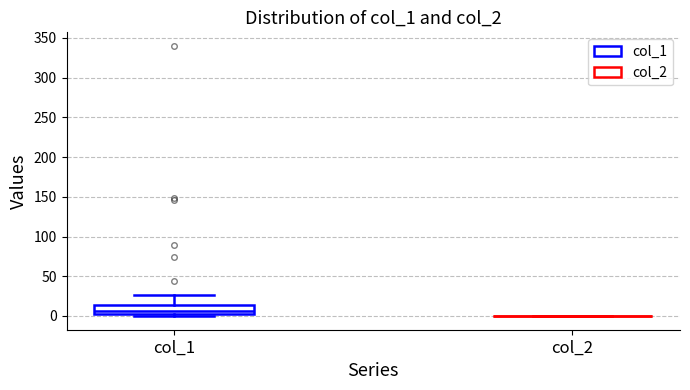

Reading left to right, read every box against the y-axis: the position of its median line, the range the box covers, and the ends of its whiskers. The values are not printed on the chart, so give them approximately, as read against the axis.

col_1: median 5 (just above the box's lower edge), box 5 to 15, whiskers 0 to 25
col_2: box collapsed to a line at 0, whiskers 0 to 0